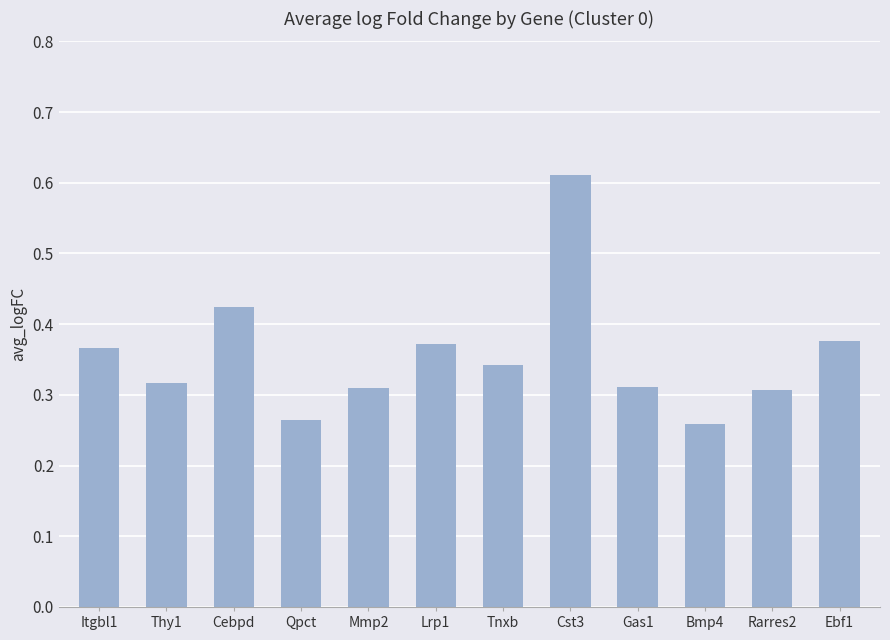

True or false: the data shows 0.5 at Tnxb.

False